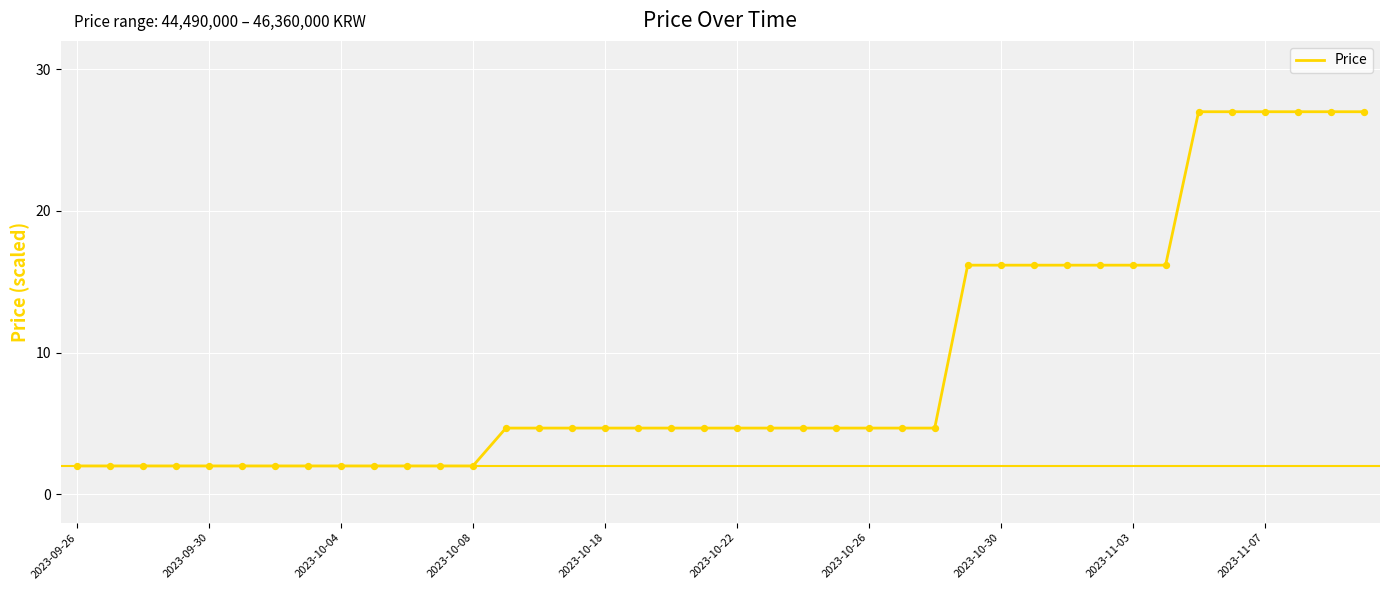

What is the difference between the maximum and minimum values?

25.0